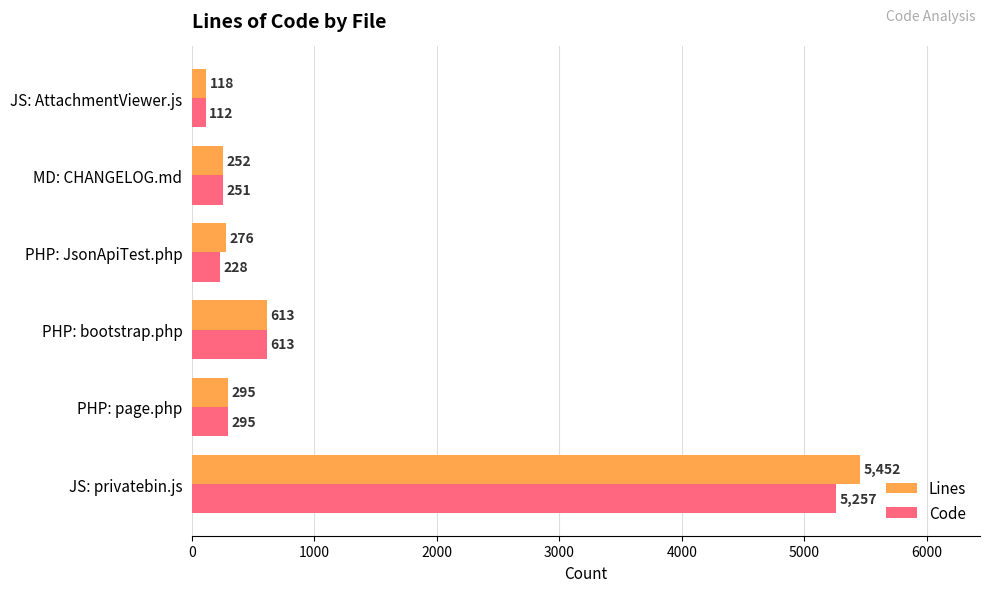

At which category is the sum across all series the highest?

JS: privatebin.js